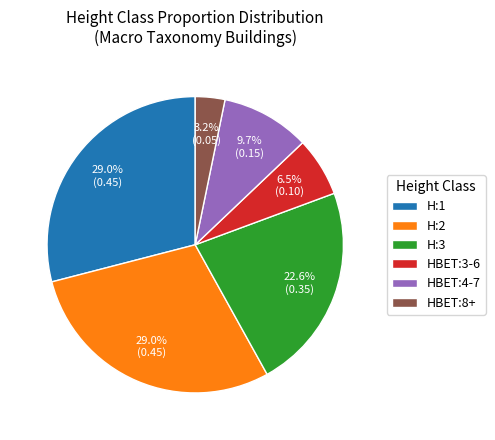

How many segments does this pie chart have?

6